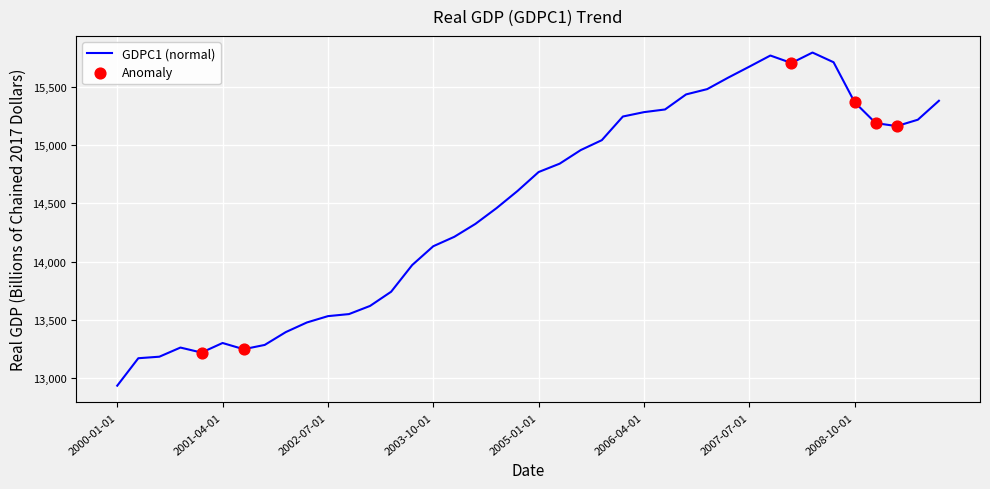

What is the smallest value displayed?

12935.3